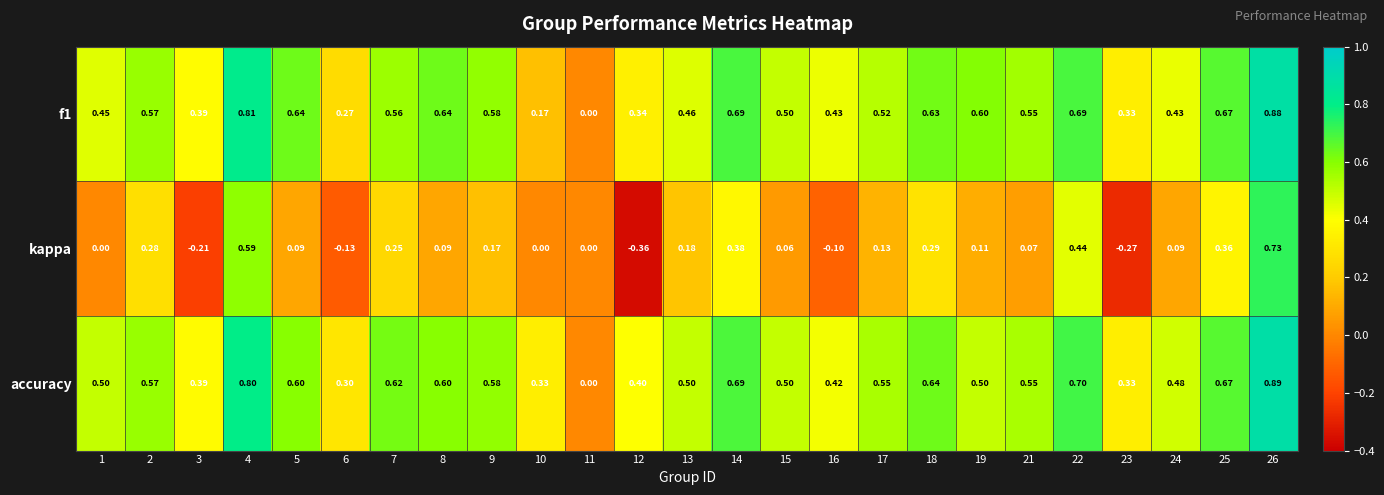

How many data points in f1 are above 0?

24